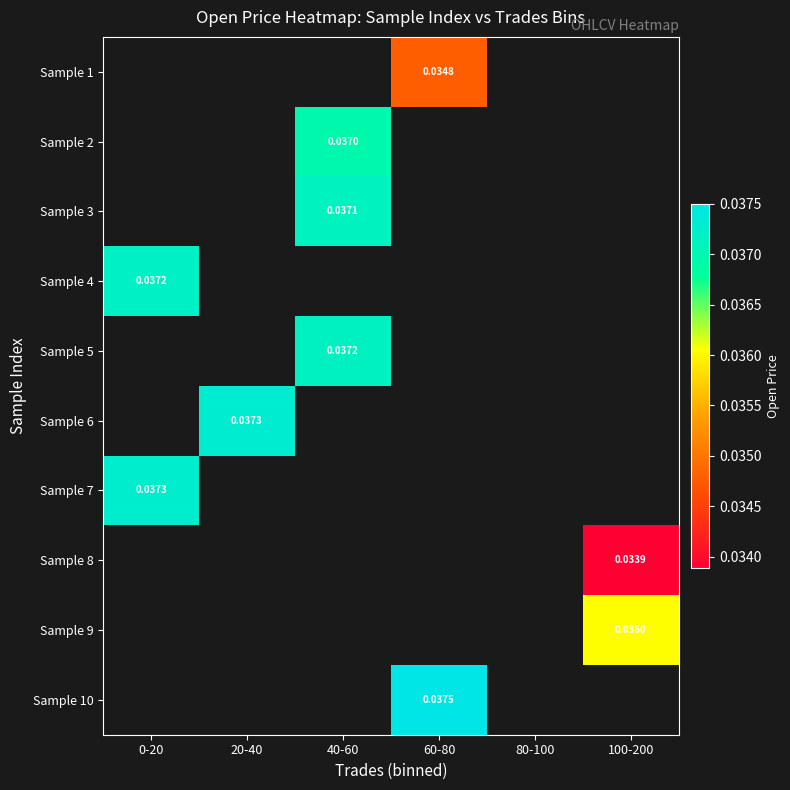

Between 80-100 and 40-60, which is larger?

40-60